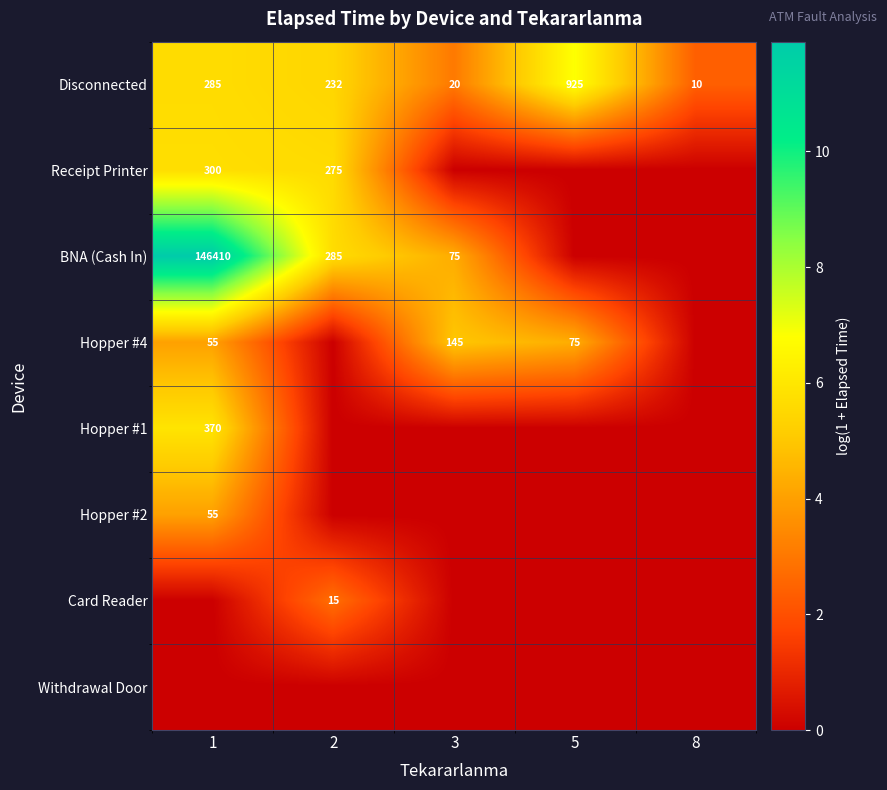

The value of Disconnected at 3 is 20. True or false?

True